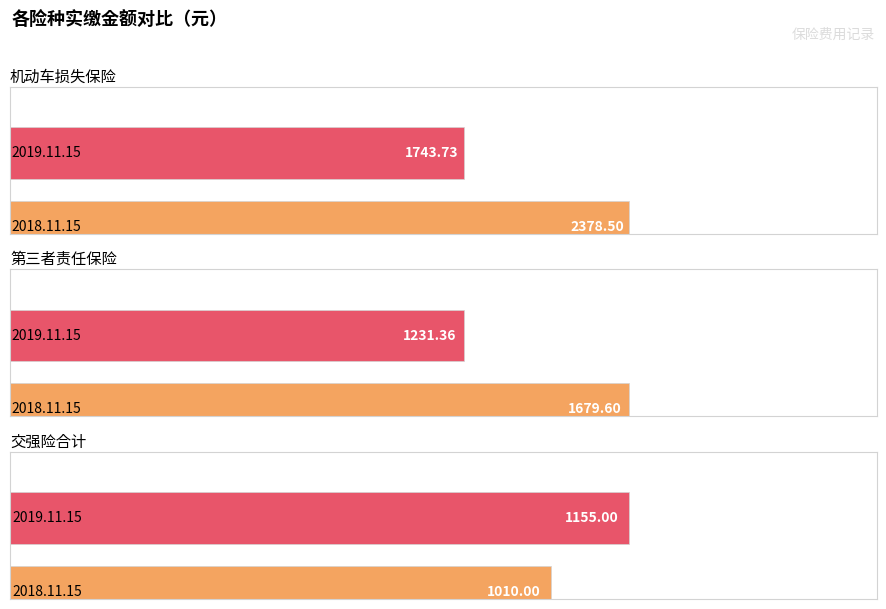

Is the value of 交强险合计 at 2019.11.15 greater than the value of 第三者责任保险 at 2018.11.15?

No